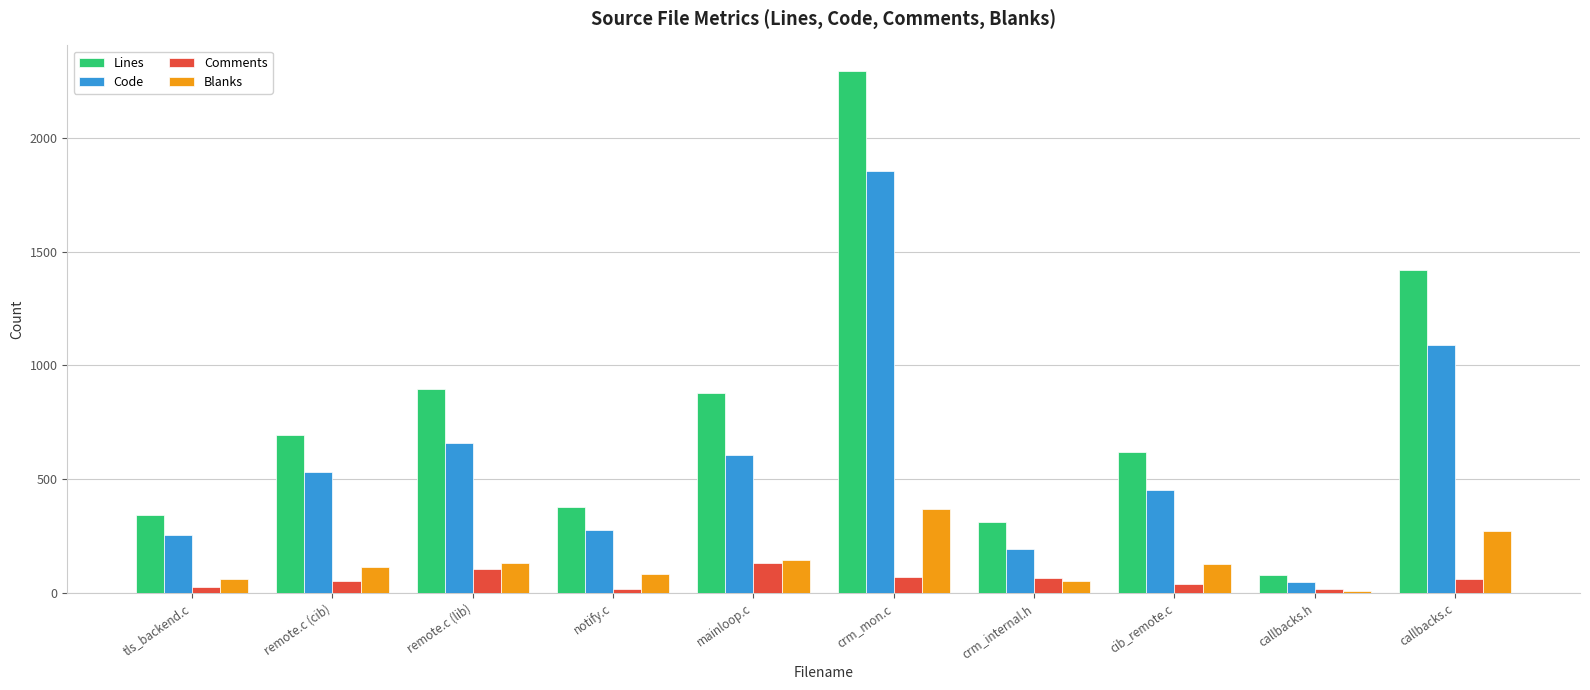

What is the value of the Lines bar at the 2nd from the left?

696